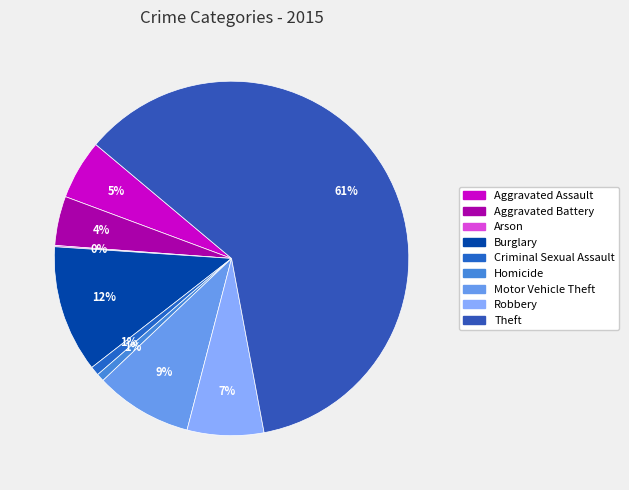

To the nearest percent, what is the difference between the largest and smallest slice percentages?

61%